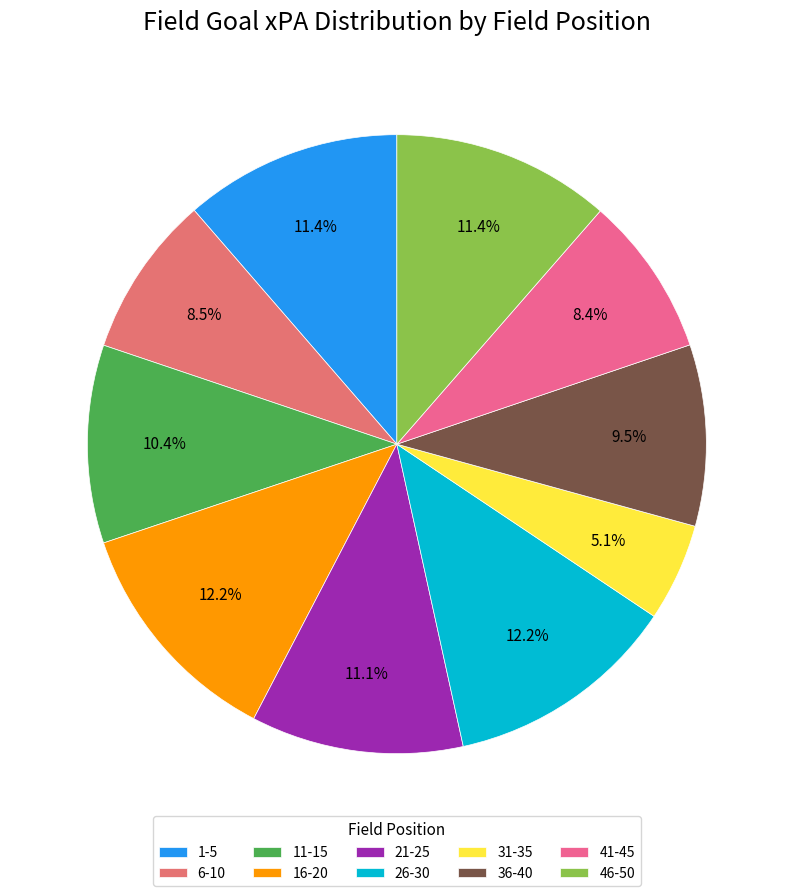

Do 41-45 and 36-40 together represent more than half of the pie?

No